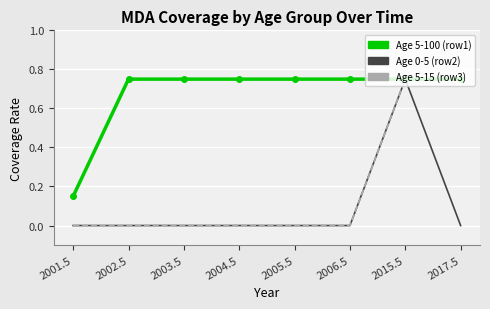

Rank the series by their average value, from highest to lowest.

Age 5-100 (row1), Age 5-15 (row3), Age 0-5 (row2)